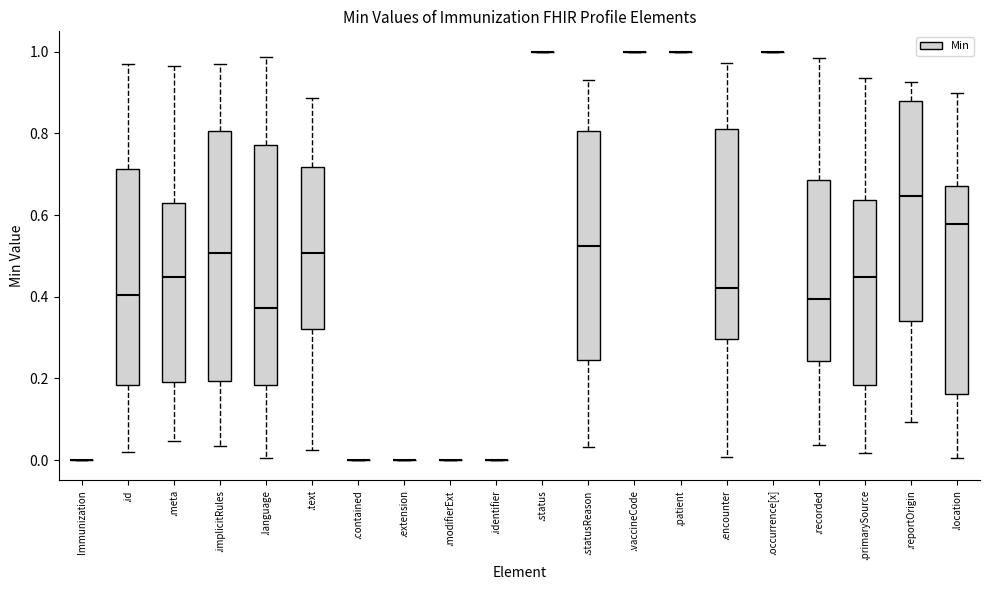

Reading left to right, transcribe this box plot: for each box, give where its median line is, the range the box spans, and where its two whiskers end, as read against the y-axis. The values are not printed on the chart, so give them approximately, as read against the axis.

Immunization: box collapsed to a line at 0.00, whiskers 0.00 to 0.00
.id: median 0.40, box 0.18 to 0.72, whiskers 0.02 to 0.96
.meta: median 0.44, box 0.20 to 0.62, whiskers 0.04 to 0.96
.implicitRules: median 0.50, box 0.20 to 0.80, whiskers 0.04 to 0.96
.language: median 0.38, box 0.18 to 0.78, whiskers 0.00 to 0.98
.text: median 0.50, box 0.32 to 0.72, whiskers 0.02 to 0.88
.contained: box collapsed to a line at 0.00, whiskers 0.00 to 0.00
.extension: box collapsed to a line at 0.00, whiskers 0.00 to 0.00
.modifierExt: box collapsed to a line at 0.00, whiskers 0.00 to 0.00
.identifier: box collapsed to a line at 0.00, whiskers 0.00 to 0.00
.status: box collapsed to a line at 1.00, whiskers 1.00 to 1.00
.statusReason: median 0.52, box 0.24 to 0.80, whiskers 0.04 to 0.92
.vaccineCode: box collapsed to a line at 1.00, whiskers 1.00 to 1.00
.patient: box collapsed to a line at 1.00, whiskers 1.00 to 1.00
.encounter: median 0.42, box 0.30 to 0.82, whiskers 0.00 to 0.98
.occurrence[x]: box collapsed to a line at 1.00, whiskers 1.00 to 1.00
.recorded: median 0.40, box 0.24 to 0.68, whiskers 0.04 to 0.98
.primarySource: median 0.44, box 0.18 to 0.64, whiskers 0.02 to 0.94
.reportOrigin: median 0.64, box 0.34 to 0.88, whiskers 0.10 to 0.92
.location: median 0.58, box 0.16 to 0.68, whiskers 0.00 to 0.90